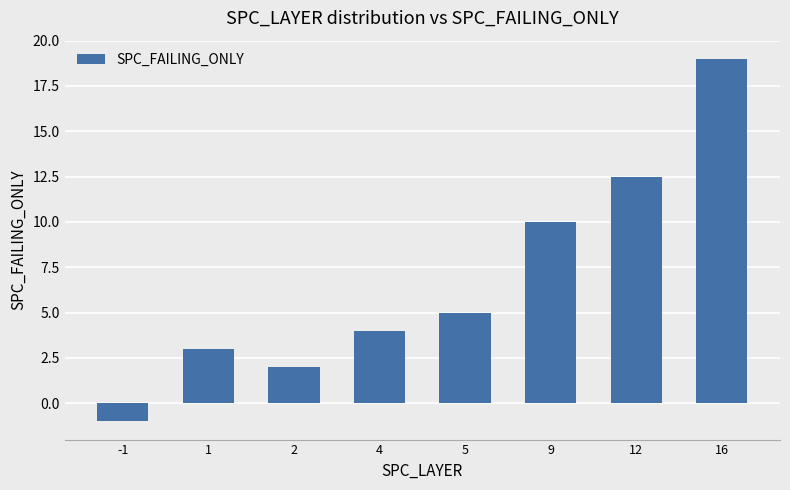

Are the bars grouped side by side (vs. stacked)?

No